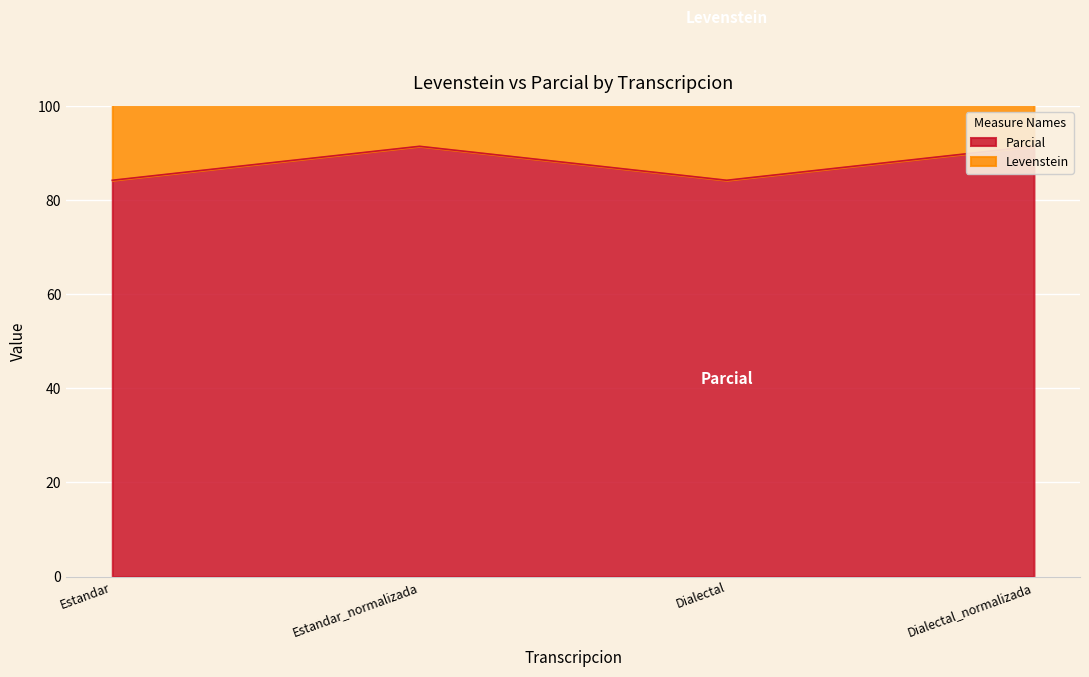

Where is the first local minimum for Parcial?

Dialectal